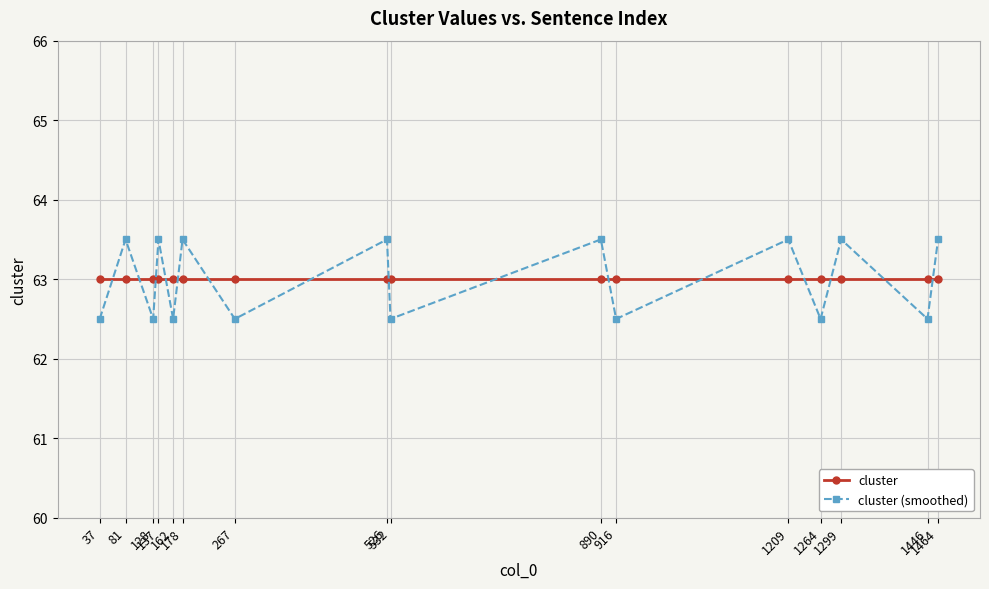

After their last crossing, which series has the higher values: cluster or cluster (smoothed)?

cluster (smoothed)